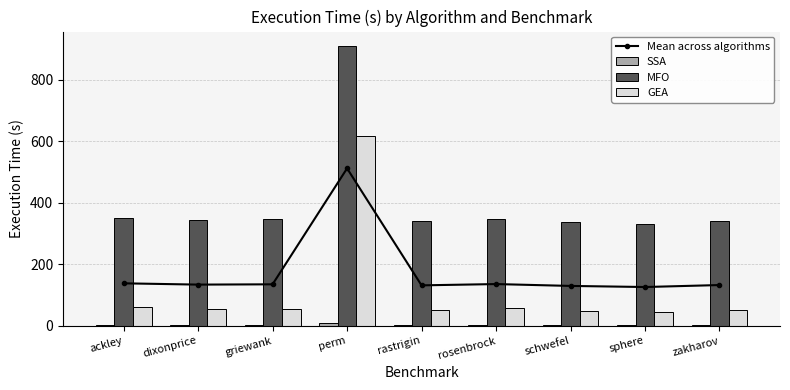

What position from the right is dixonprice?

8